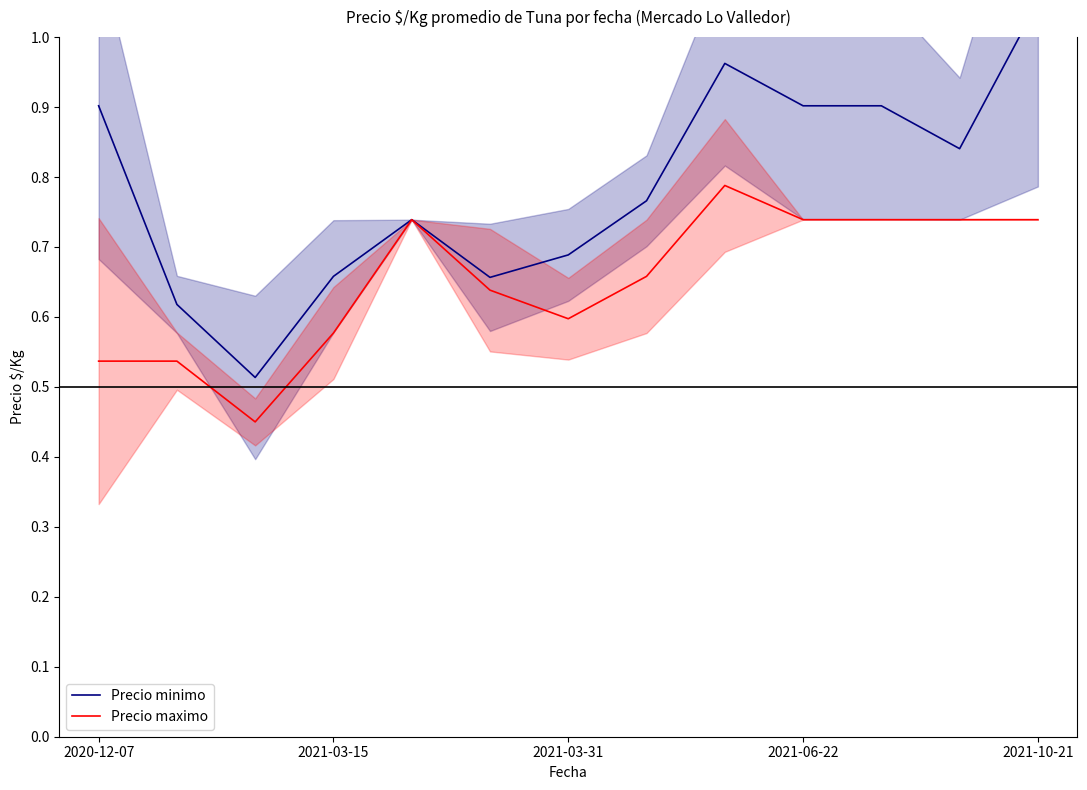

What is the total value across all series at 5?

1.3